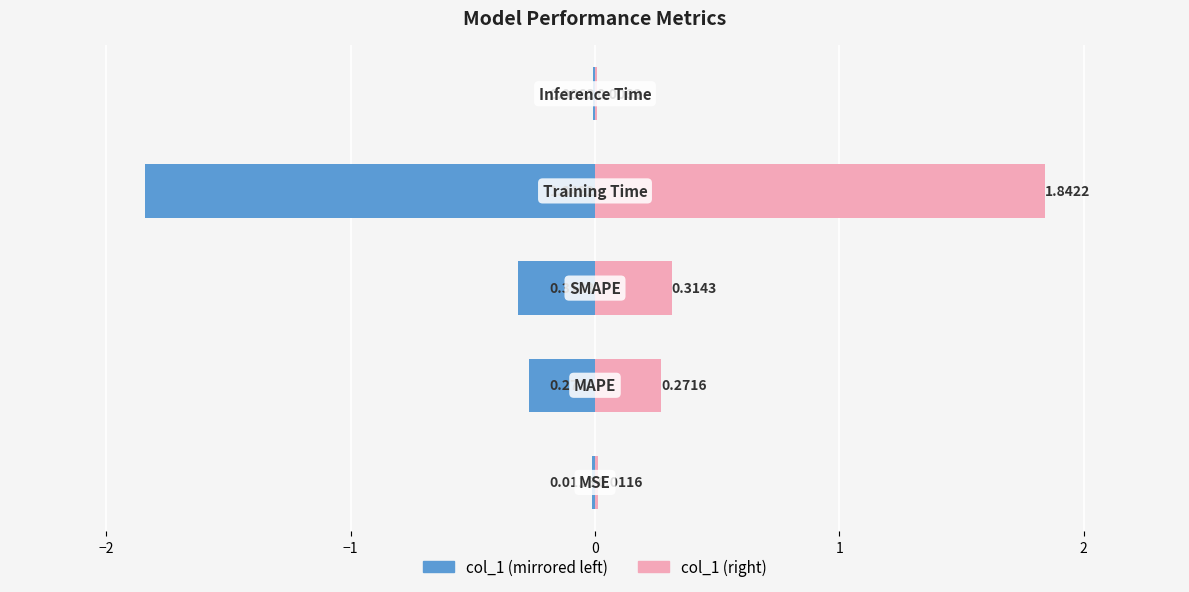

Reading right to left, list all the values displayed in this chart.

col_1 (left): -0.0	-1.8	-0.3	-0.3	-0.0
col_1 (right): 0.0	1.8	0.3	0.3	0.0